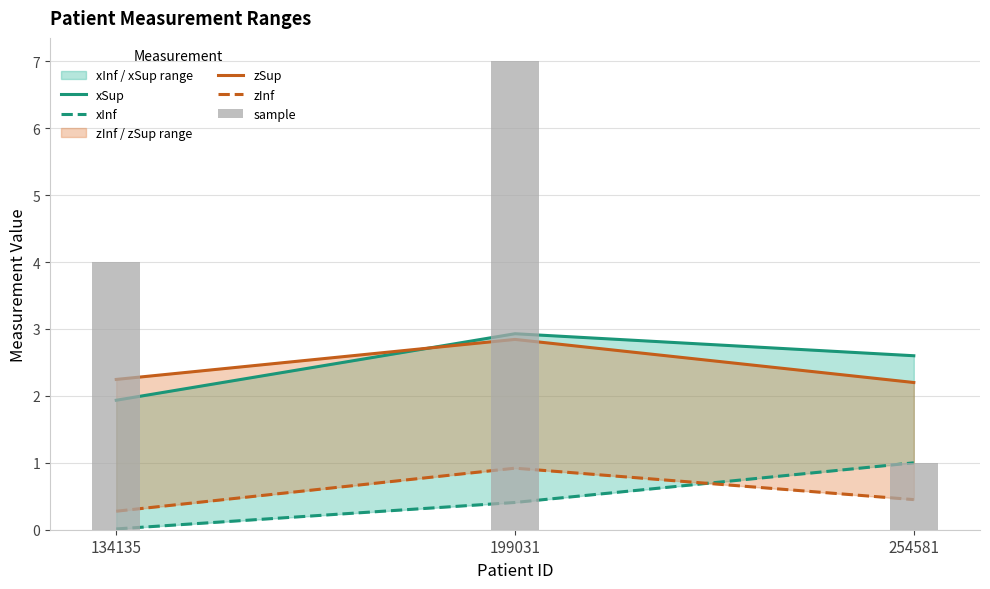

Is the value of sample at 254581 greater than the value of zSup at 199031?

No